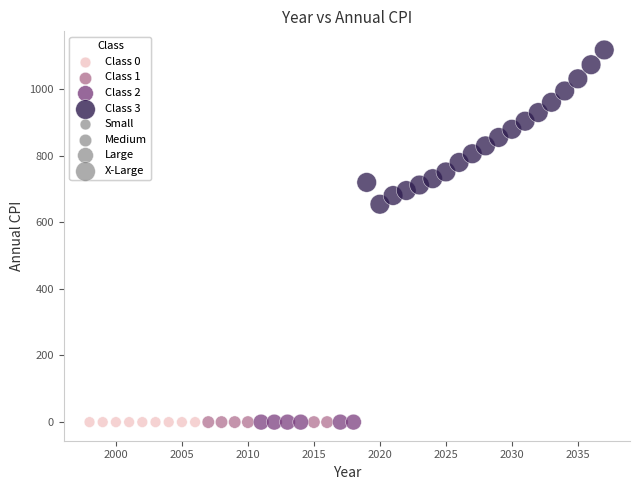

Which series reaches the maximum Y coordinate?

Class 3